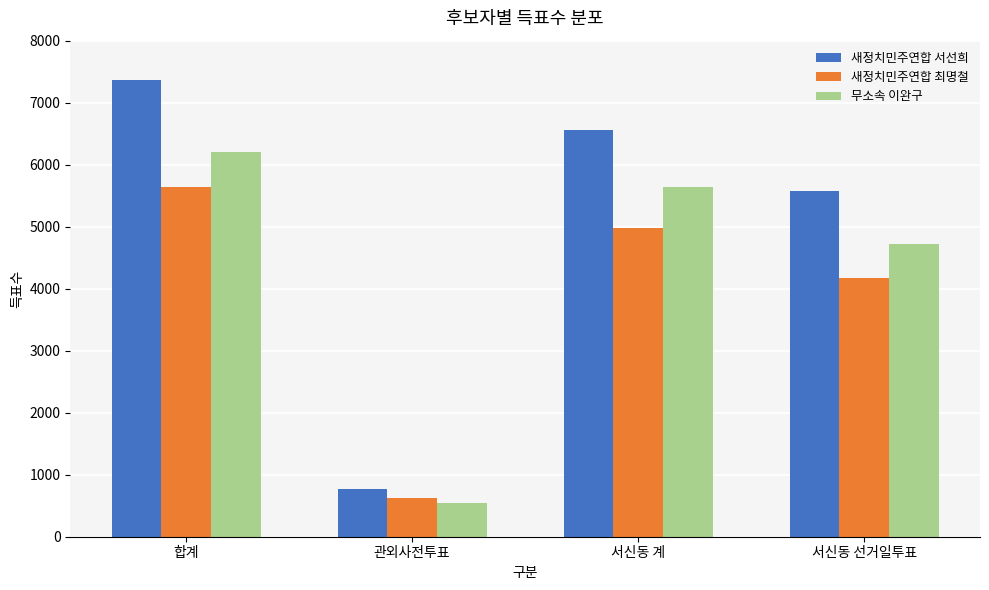

What is the label of the 4th bar from the left?

서신동 선거일투표